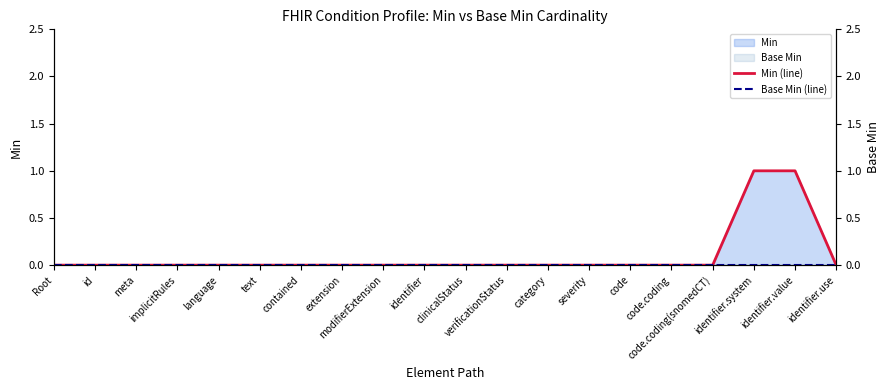

What is the sum of all Min (line) values?

2